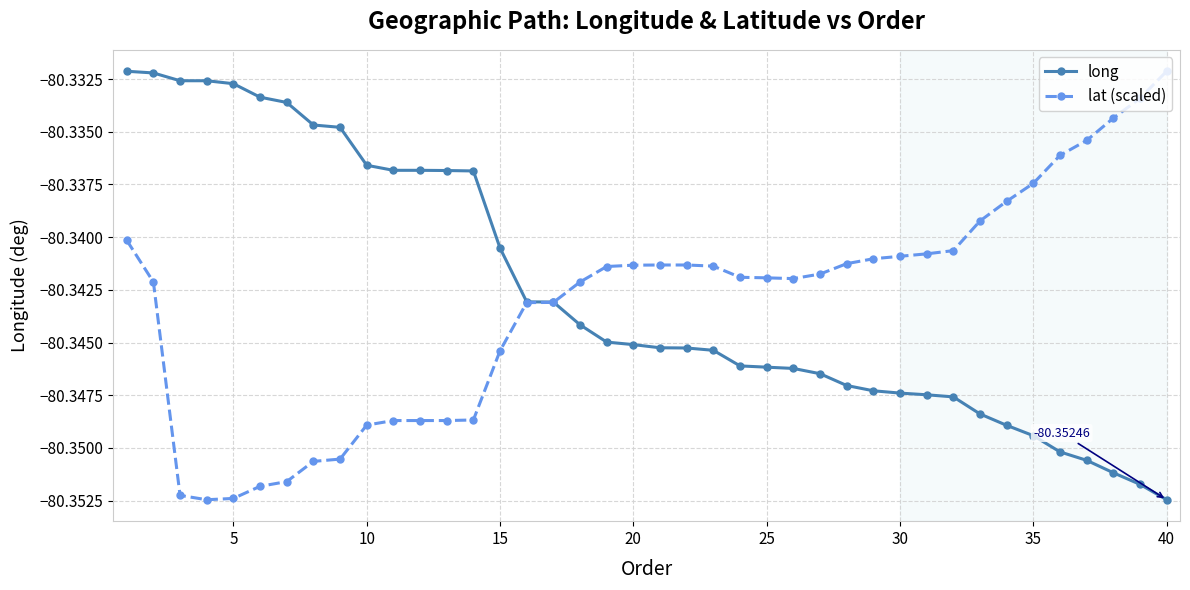

Which series has the largest total across all categories?

long